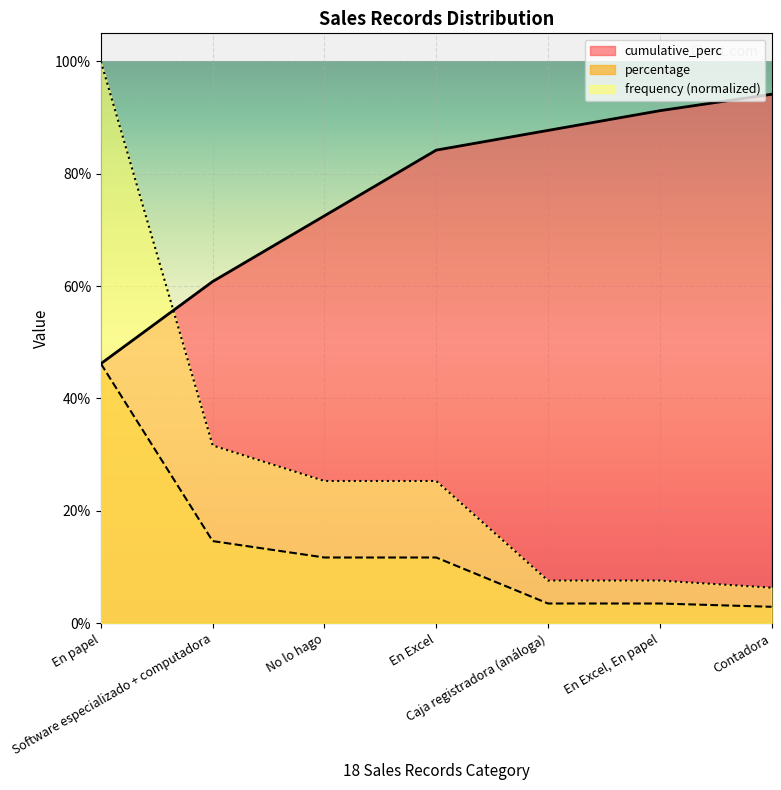

At which category is the sum across all series the highest?

En papel